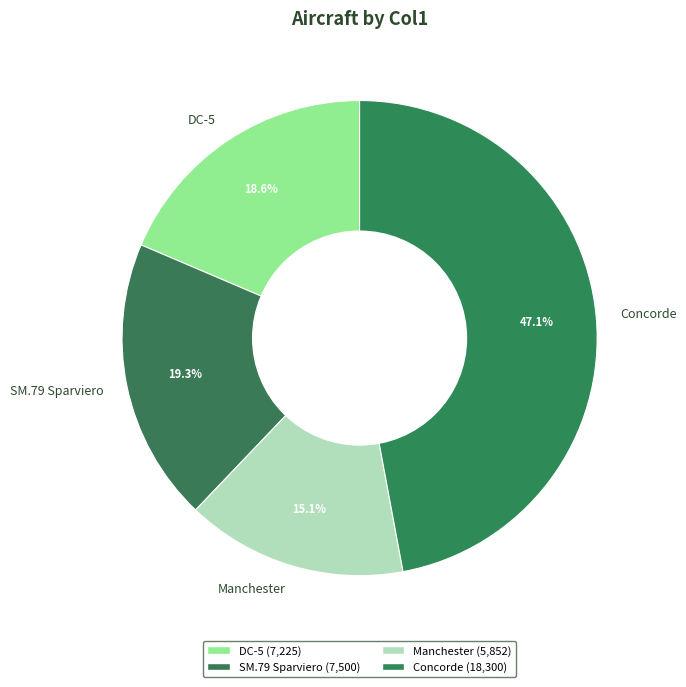

Do SM.79 Sparviero and DC-5 together represent more than half of the pie?

No